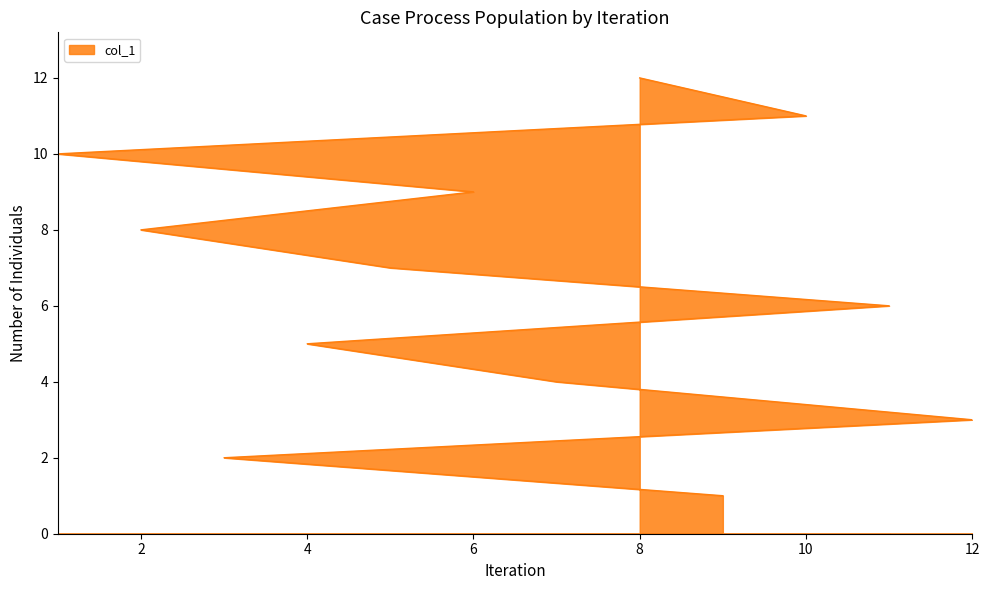

What is the change in value from 1 to 8?

+2